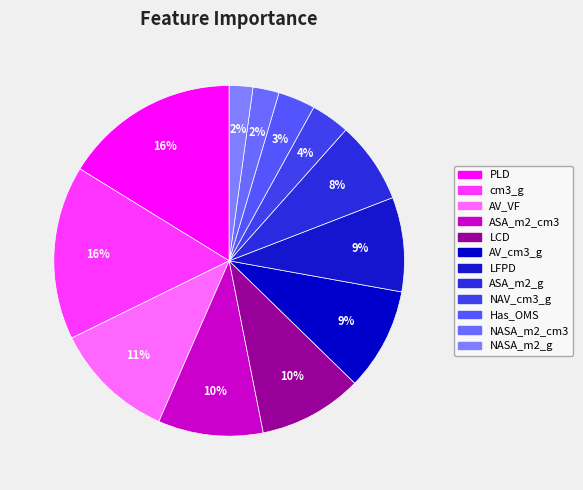

What percentage is NOT represented by LFPD?

91.3%